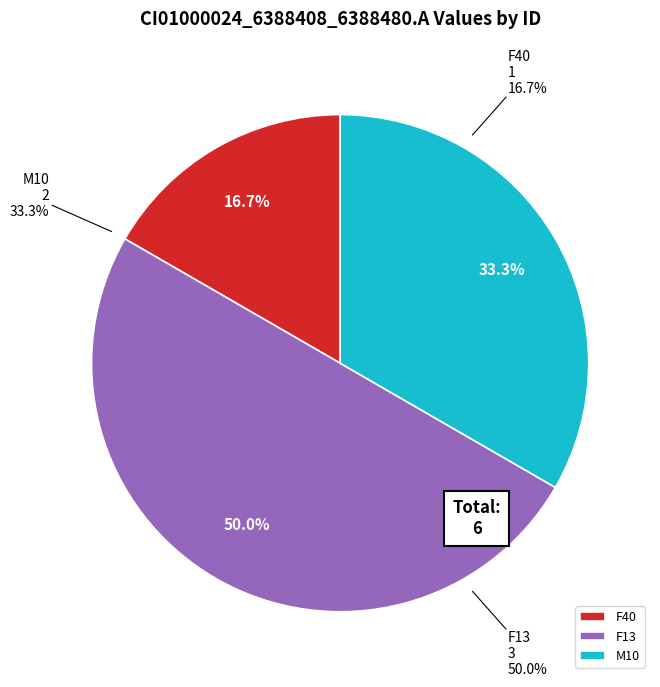

The F40 slice represents 5% of the pie. True or false?

False